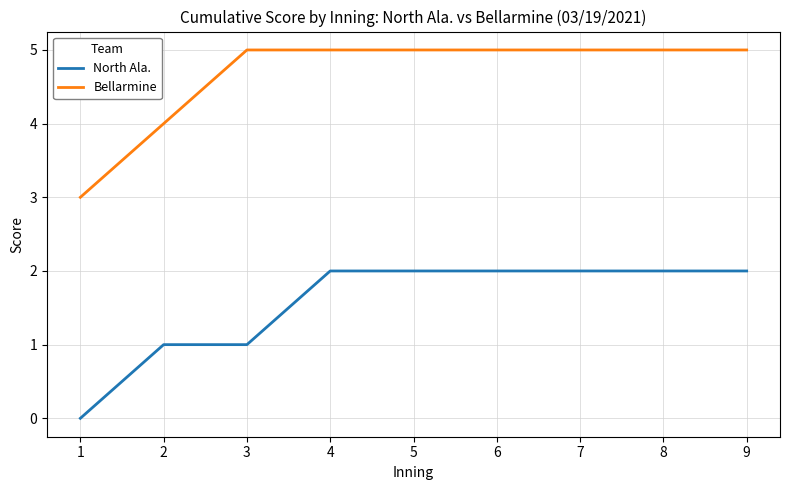

True or false: North Ala. has a value of 1 at 5.

False